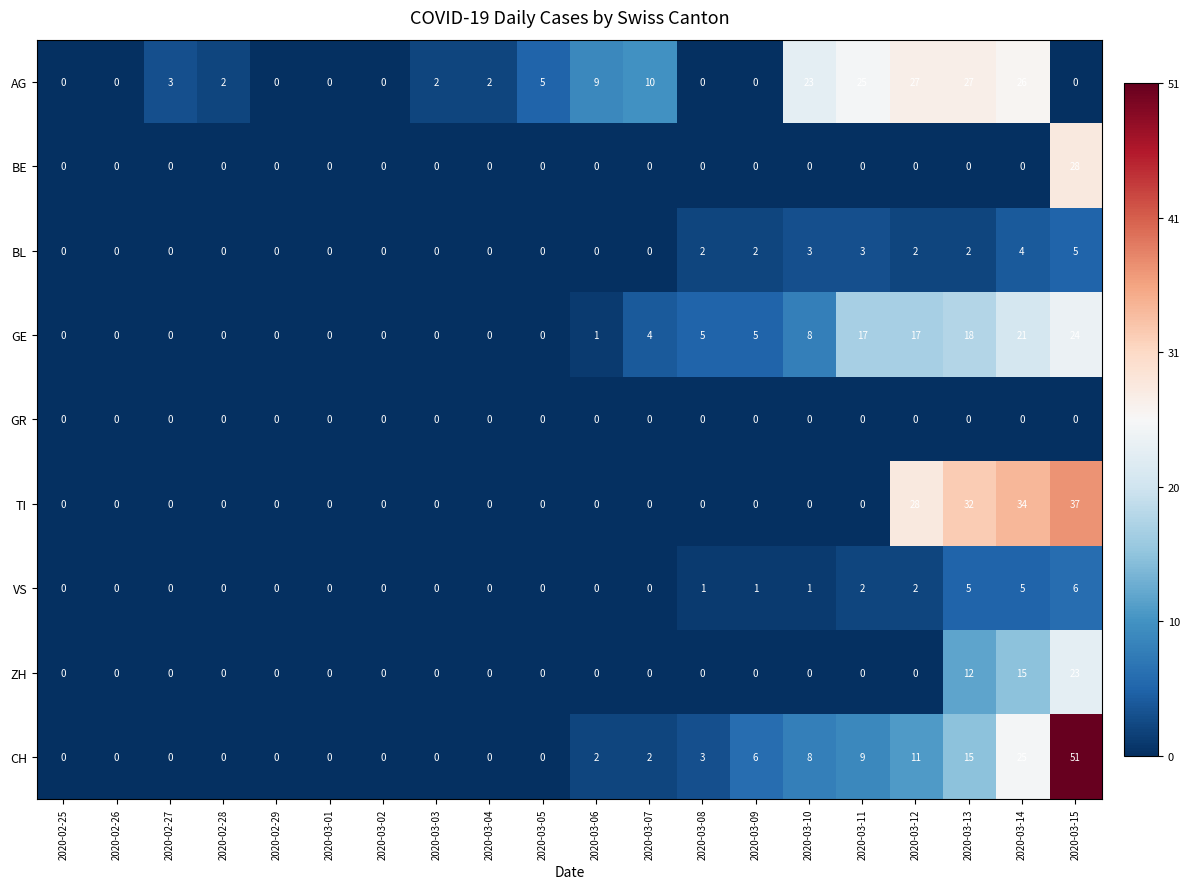

What is the greatest value displayed?

51